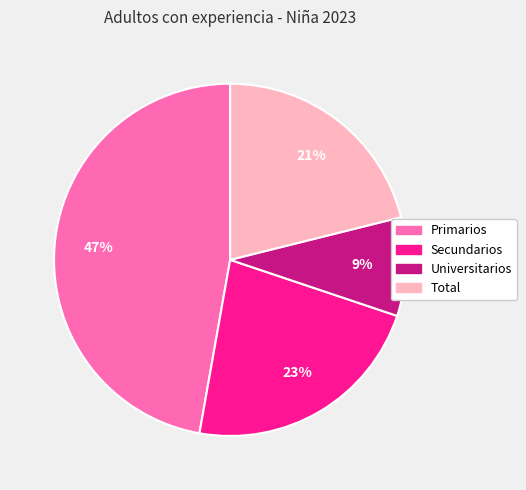

Is the sum of Secundarios and Total greater than half?

No